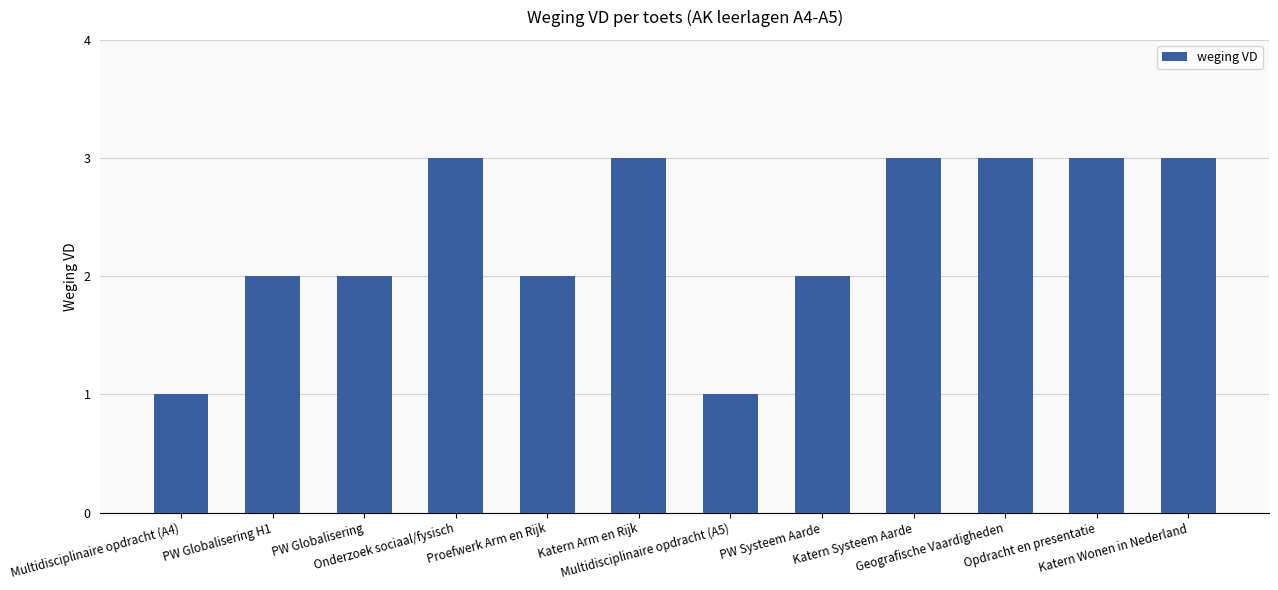

What is the smallest value displayed?

1